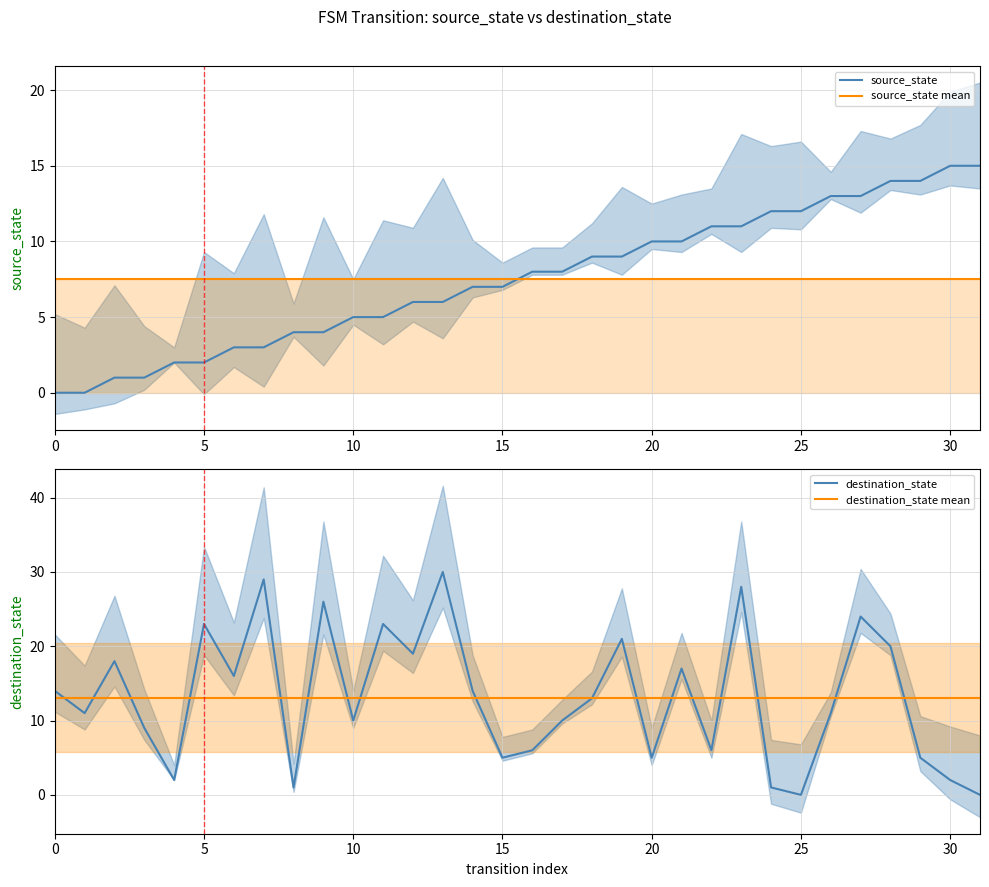

The source_state series shows 5.0 at 10. True or false?

True